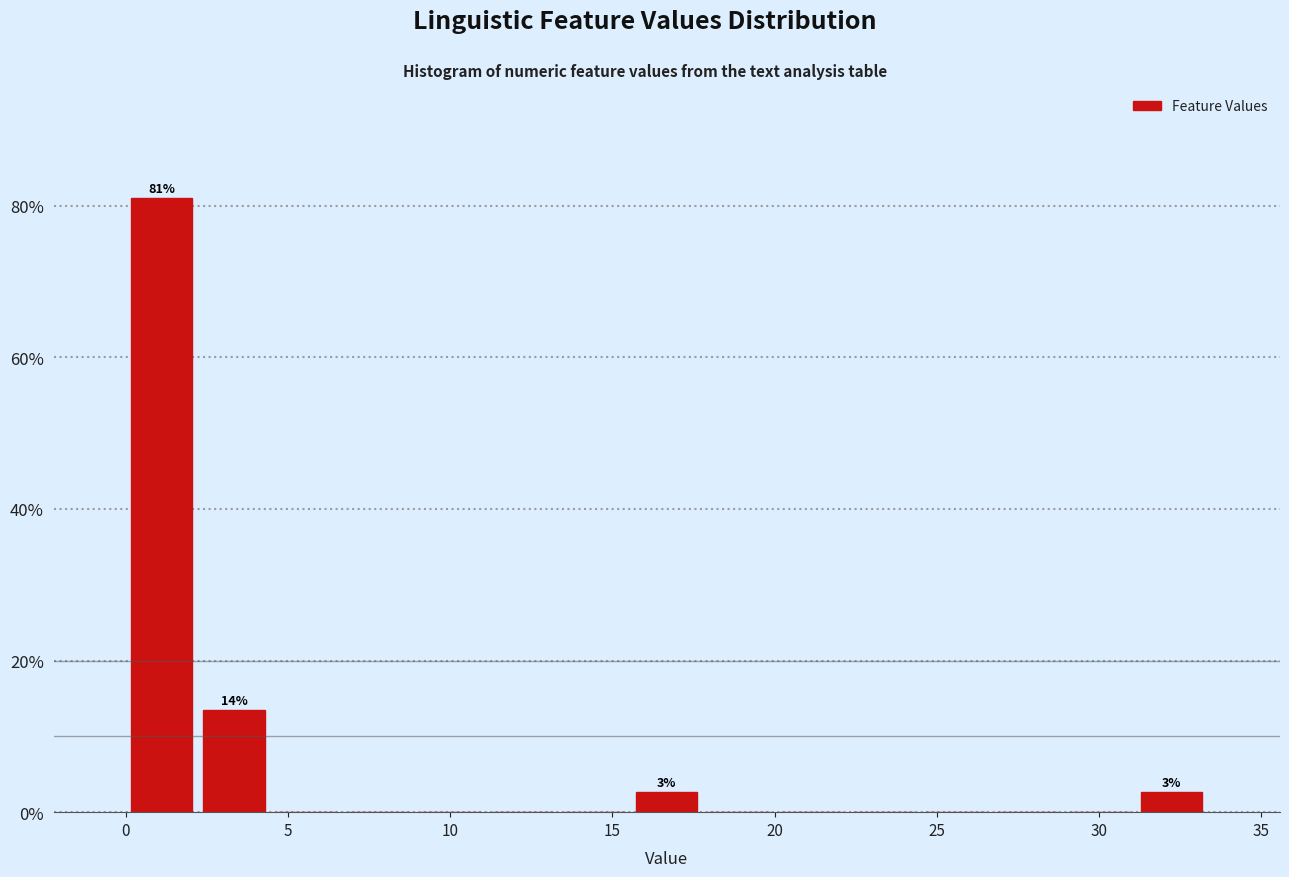

Over which range of the x-axis is the bar tallest?

0.0 to 2.0